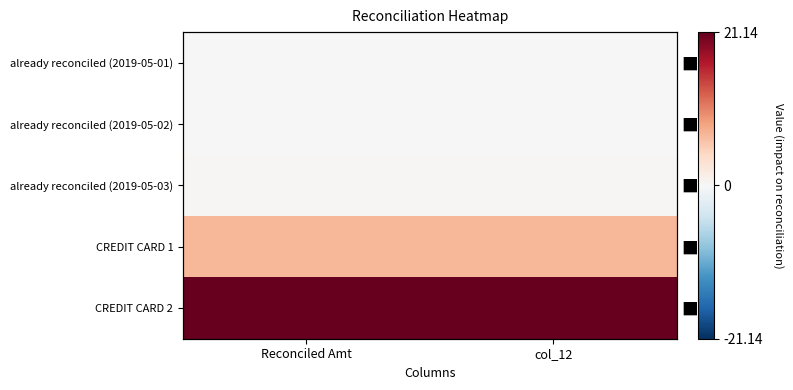

The value of CREDIT CARD 2 at Reconciled Amt is 21.1. True or false?

True